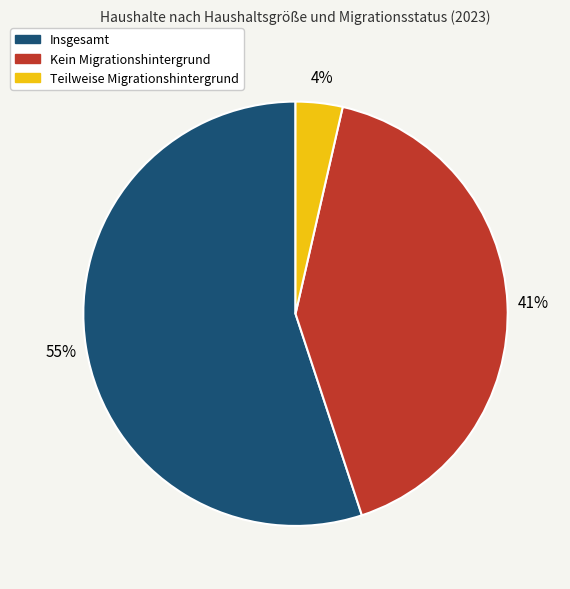

To the nearest percent, what is the average slice percentage?

33%